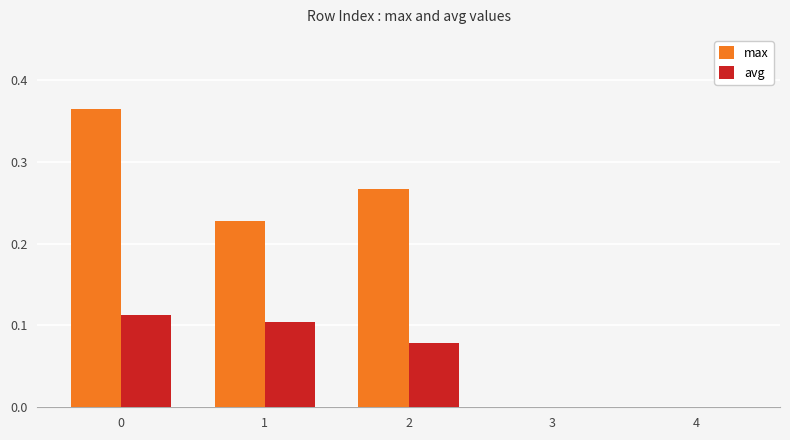

Which series changed the most between 1 and 3?

max